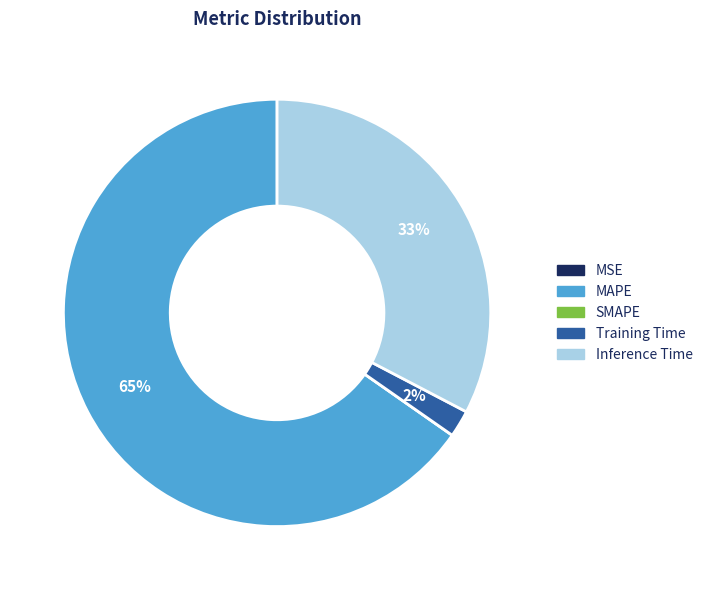

To the nearest percent, what percentage of the pie is Inference Time?

33%